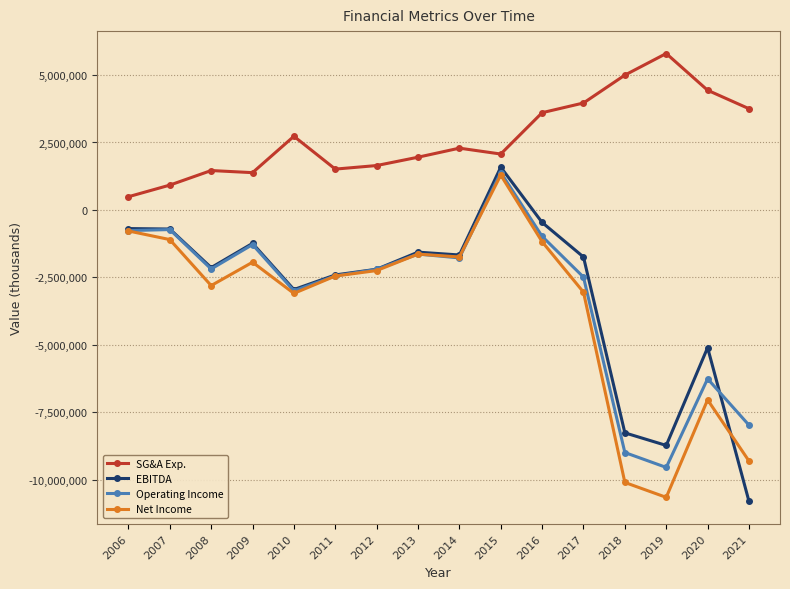

The value of SG&A Exp. at 2012 is 492635. True or false?

False